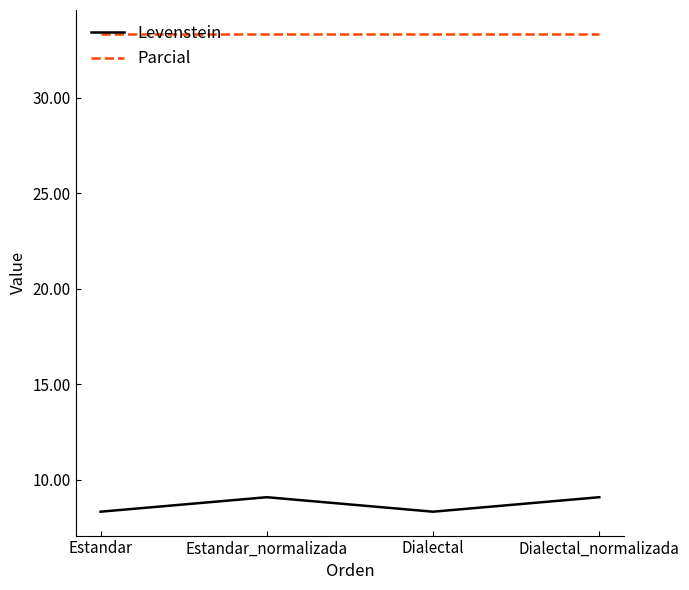

Between Estandar_normalizada and Dialectal, which series saw the biggest shift?

Levenstein